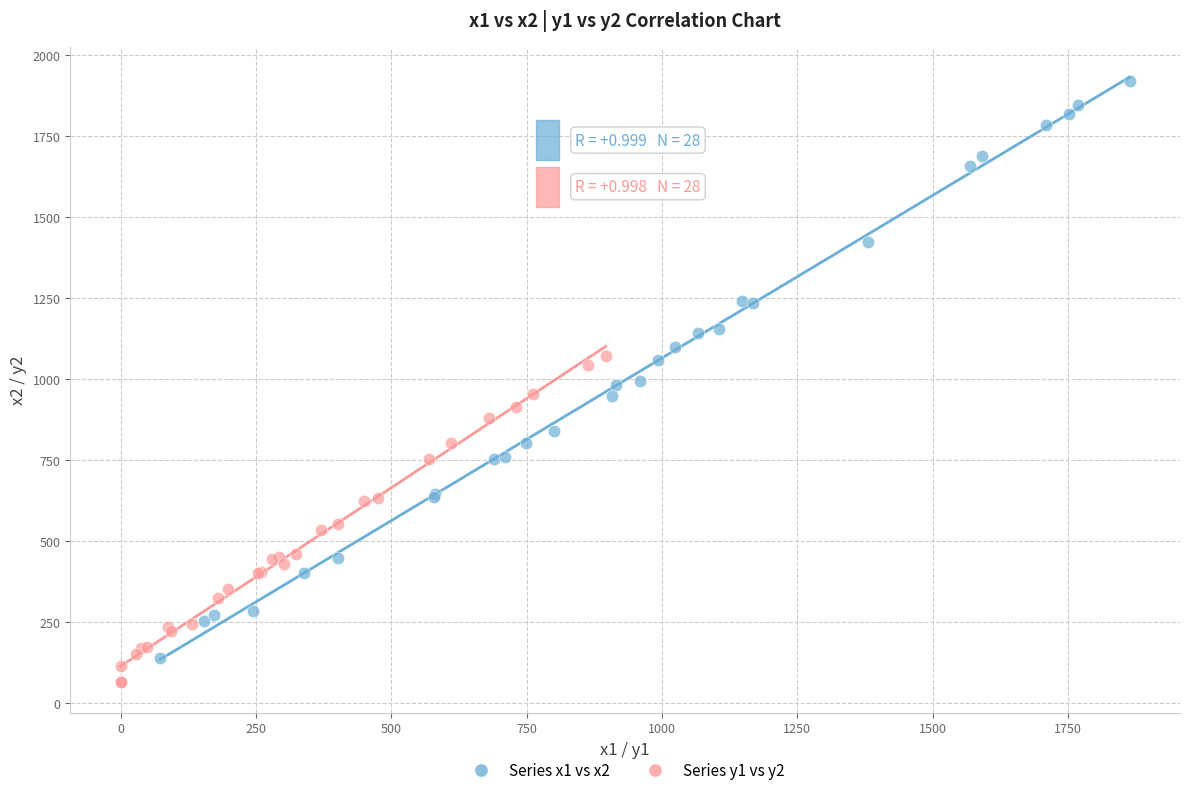

Which series has the largest Y range (max minus min)?

Series x1 vs x2